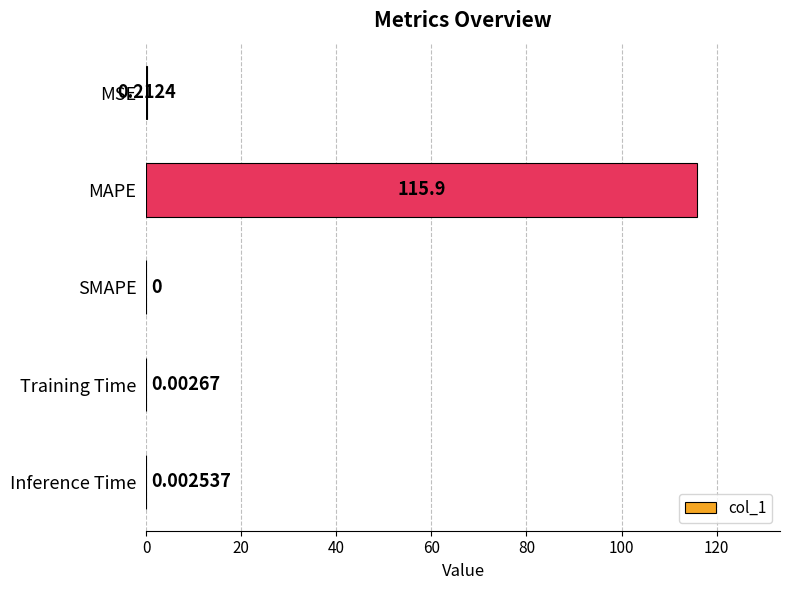

How many positive values are there?

4